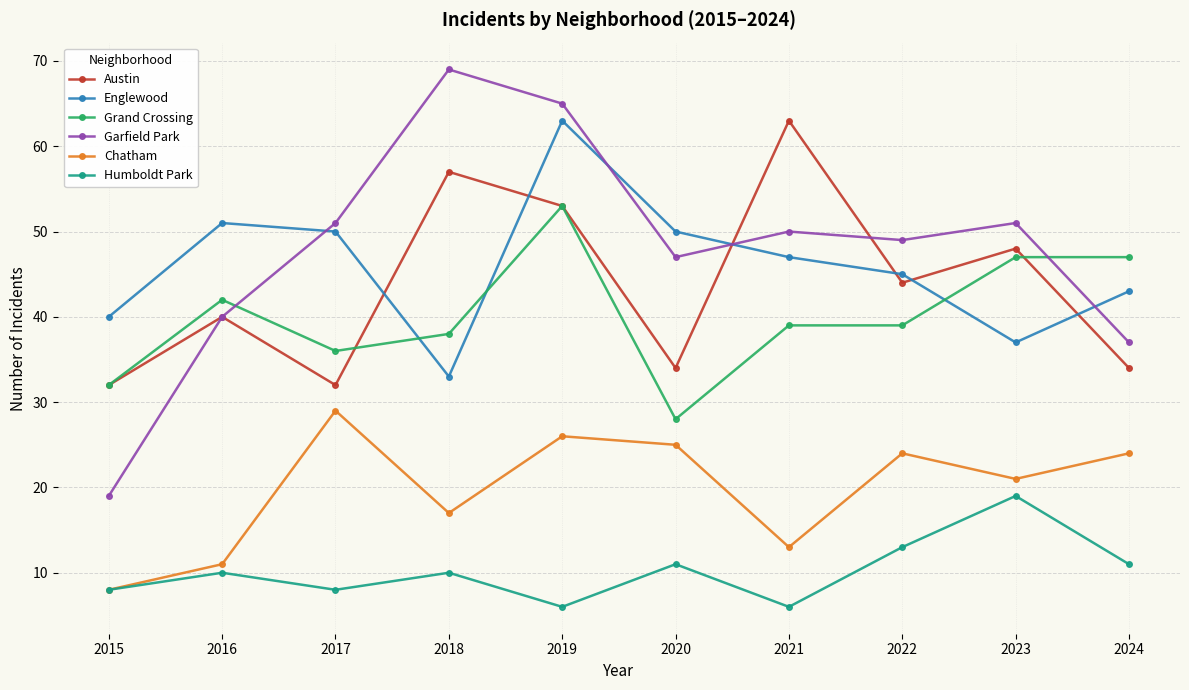

What is the average value of the Chatham series?

20